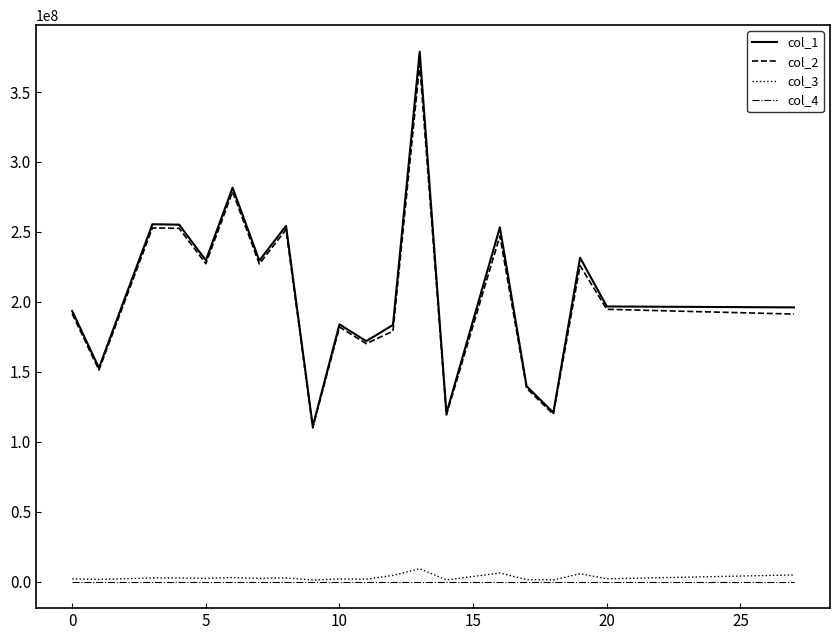

What is the maximum value shown in the chart?

378877392.4